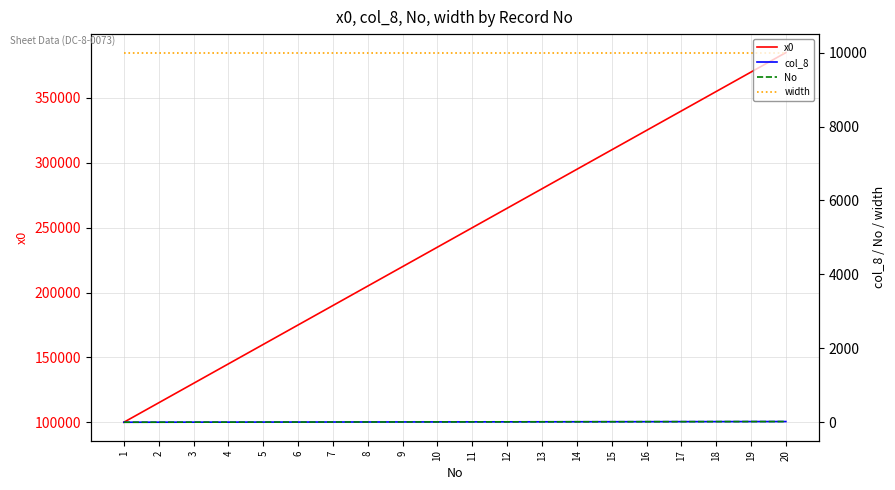

What is the difference between the highest and lowest values at 9?

219991